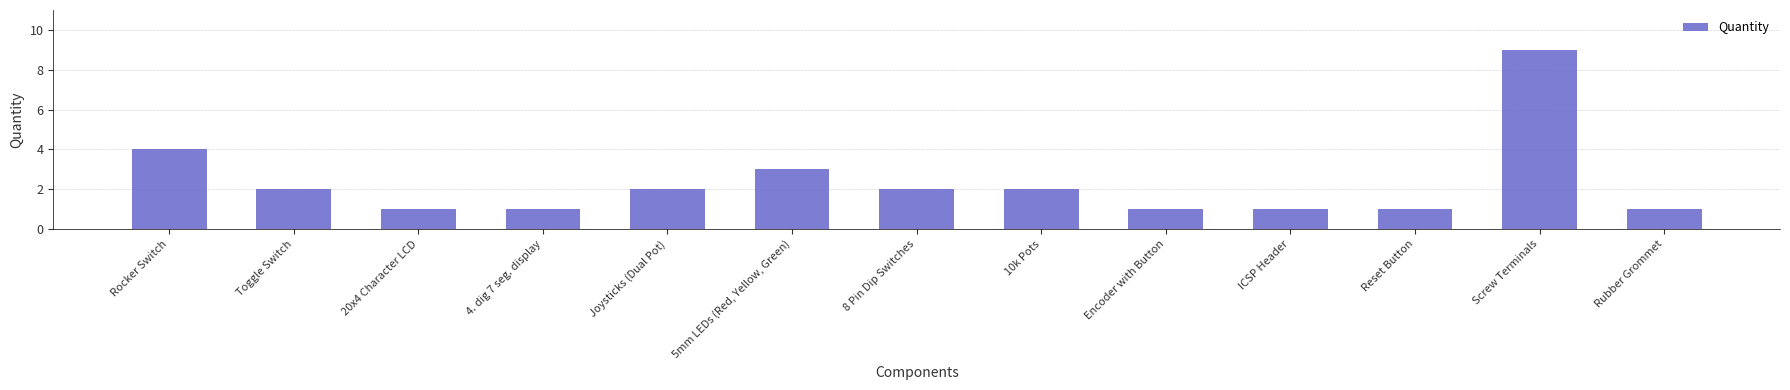

What is the label of the 4th bar from the right?

ICSP Header